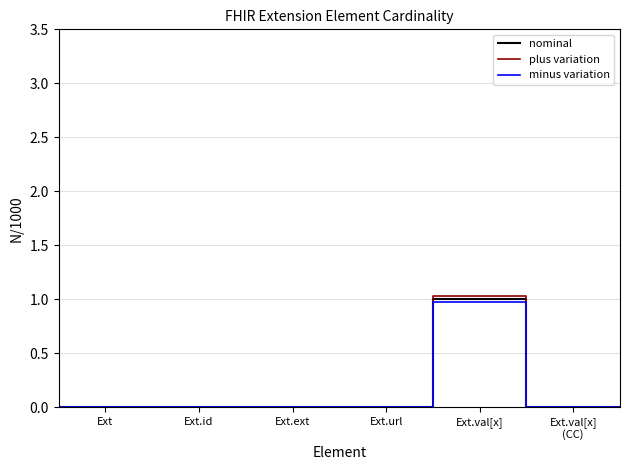

What is the maximum value for plus variation?

1.0